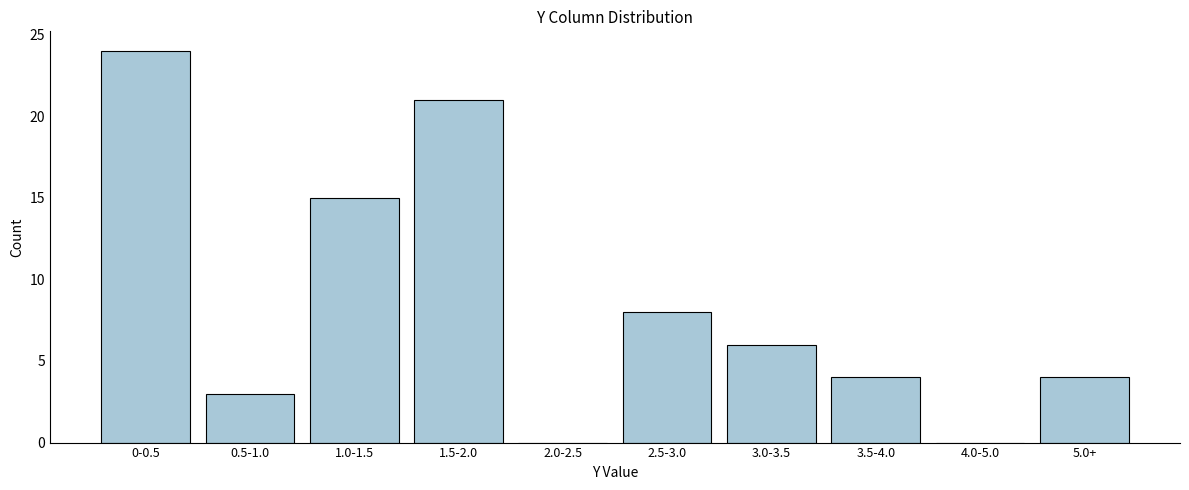

Reading left to right, what are all the values shown in this chart?

0-0.5=24	0.5-1.0=3	1.0-1.5=15	1.5-2.0=21	2.0-2.5=0	2.5-3.0=8	3.0-3.5=6	3.5-4.0=4	4.0-5.0=0	5.0+=4